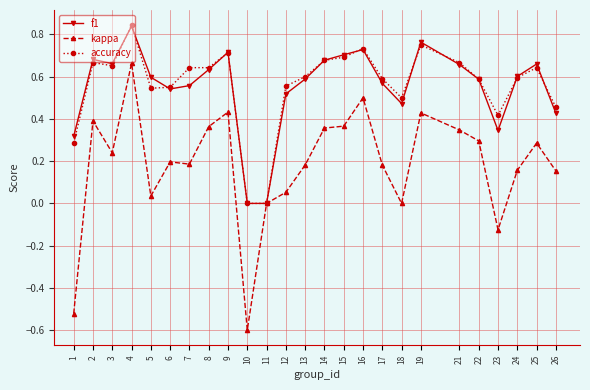

True or false: accuracy has more than 1 interior local peaks.

True